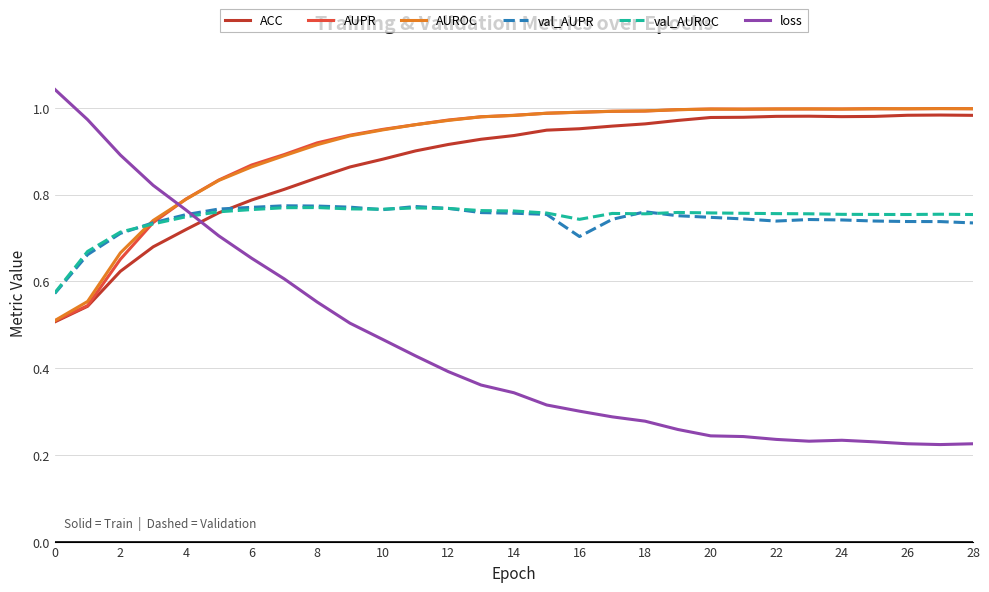

Does the chart have visible grid lines?

Yes